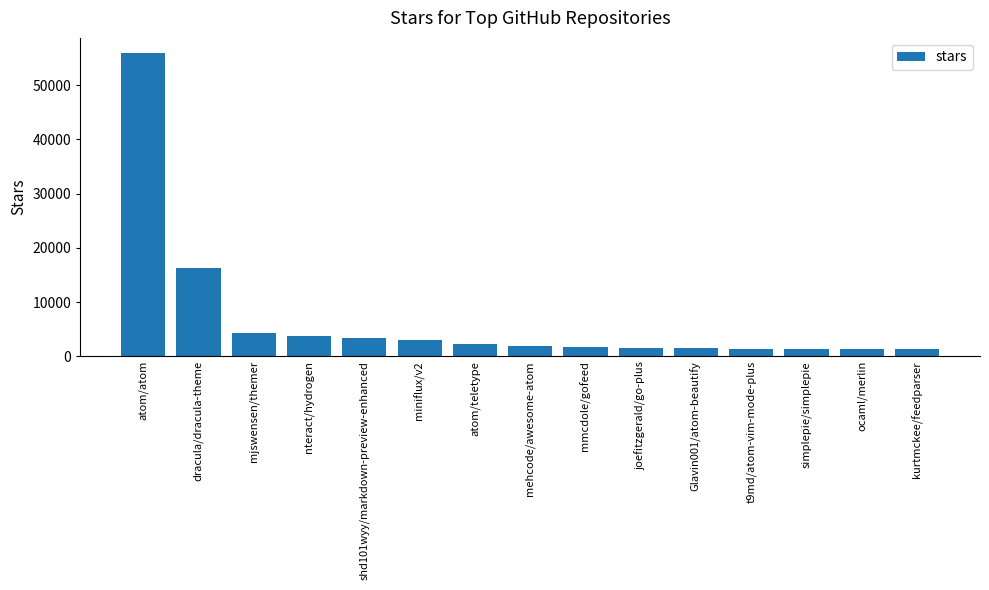

Which has a higher value, ocaml/merlin or atom/atom?

atom/atom